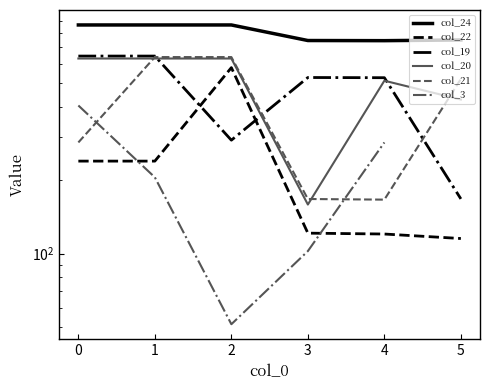

Is the value of col_3 at 0 greater than the value of col_24 at 4?

No